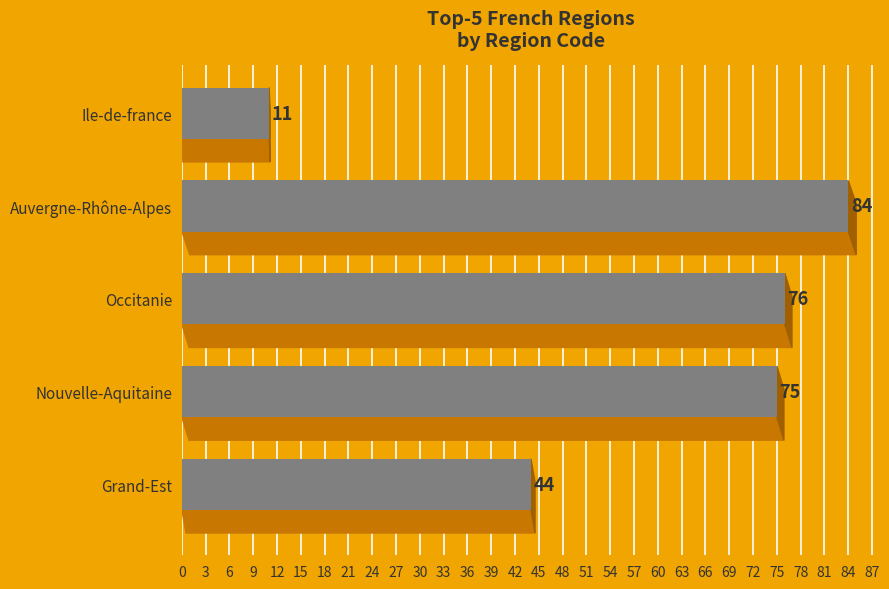

List the labels in order of value, largest first.

Auvergne-Rhône-Alpes, Occitanie, Nouvelle-Aquitaine, Grand-Est, Ile-de-france